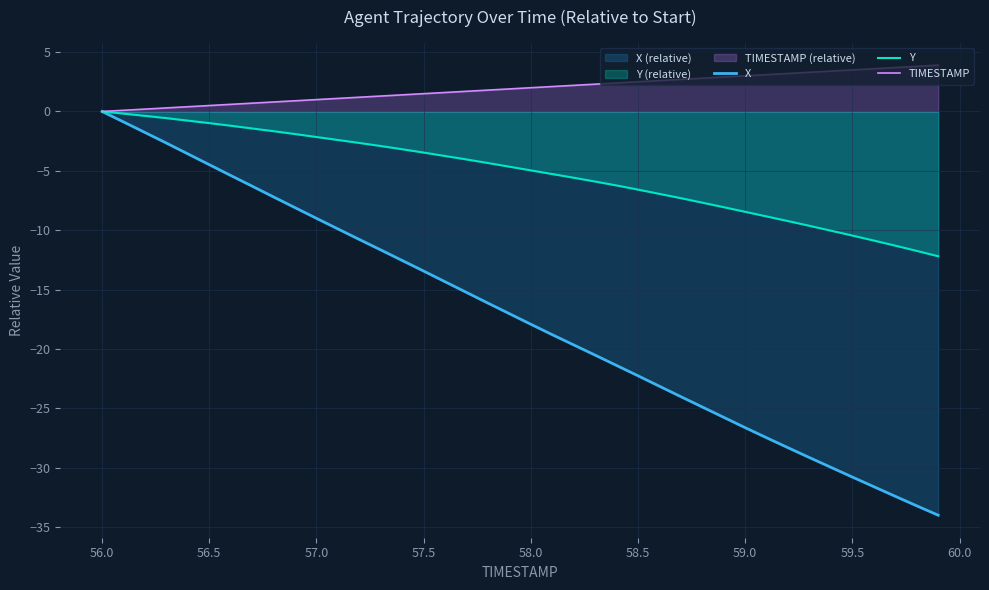

Which series has the largest total across all categories?

TIMESTAMP